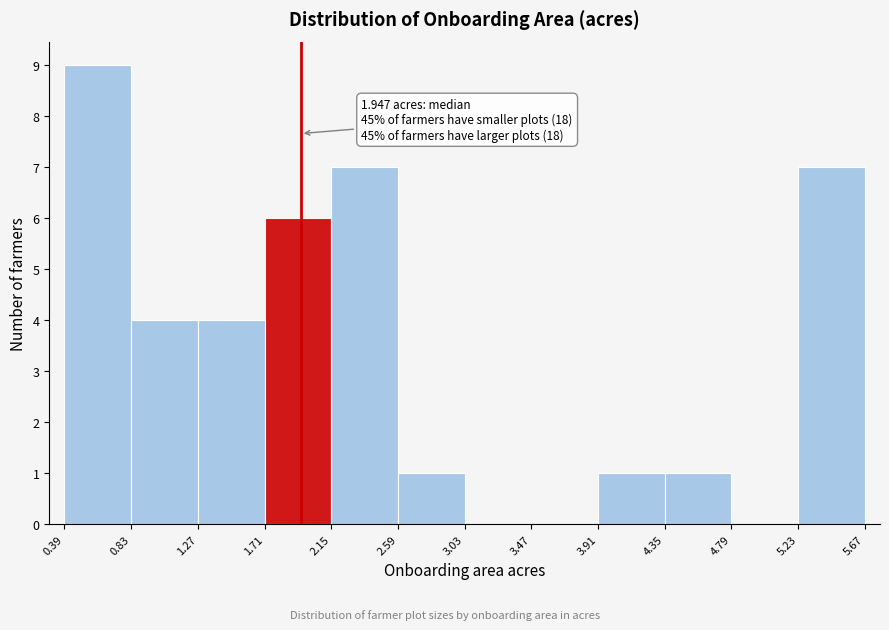

Which range on the x-axis has the tallest bar?

0.39 to 0.83